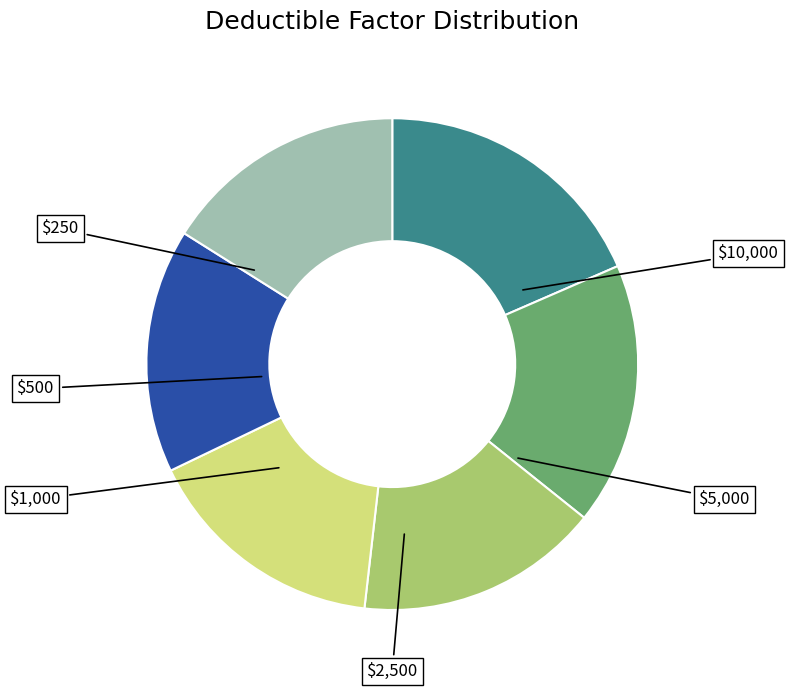

Is there any slice that represents more than half of the pie?

No